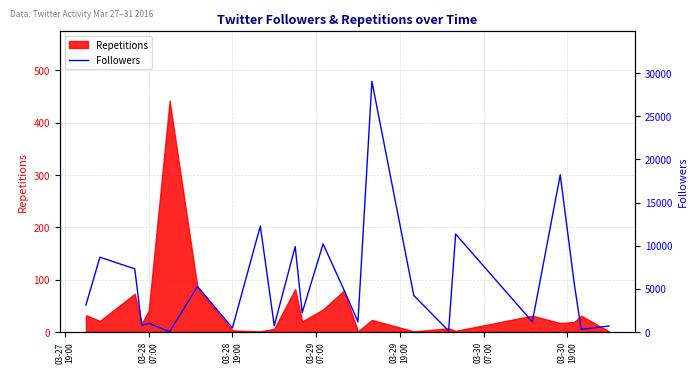

What is the sum of all values?

138684